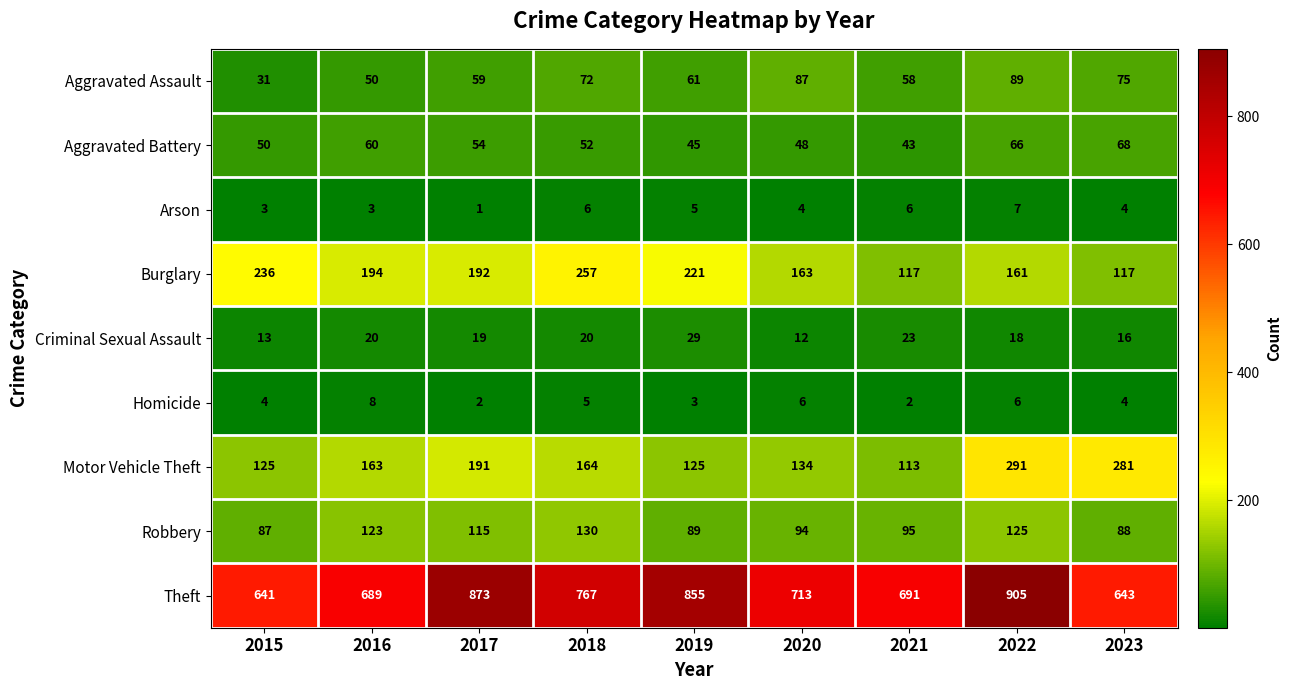

How many Arson values are between 3 and 6?

7